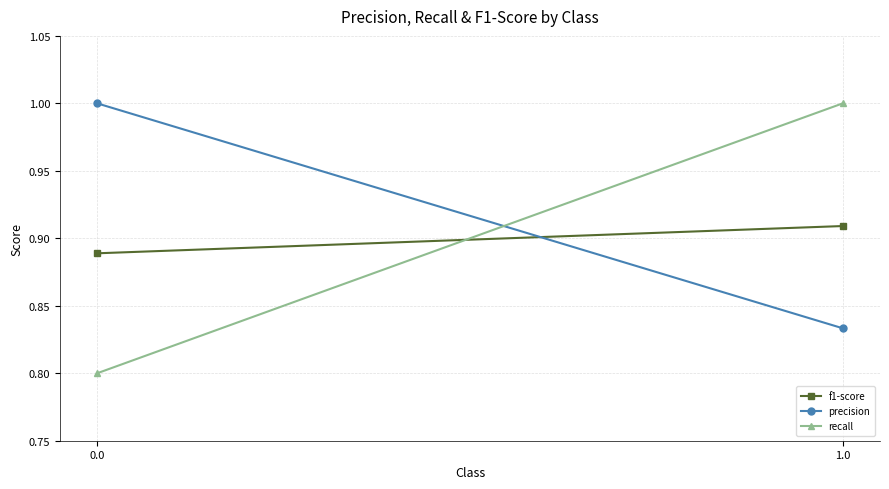

What is the greatest value displayed?

1.0